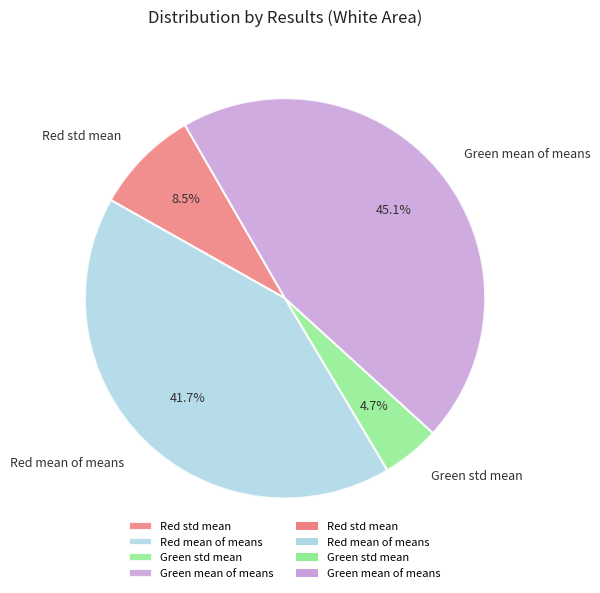

To the nearest percent, what is the difference between the Green mean of means and Red std mean slice percentages?

37%